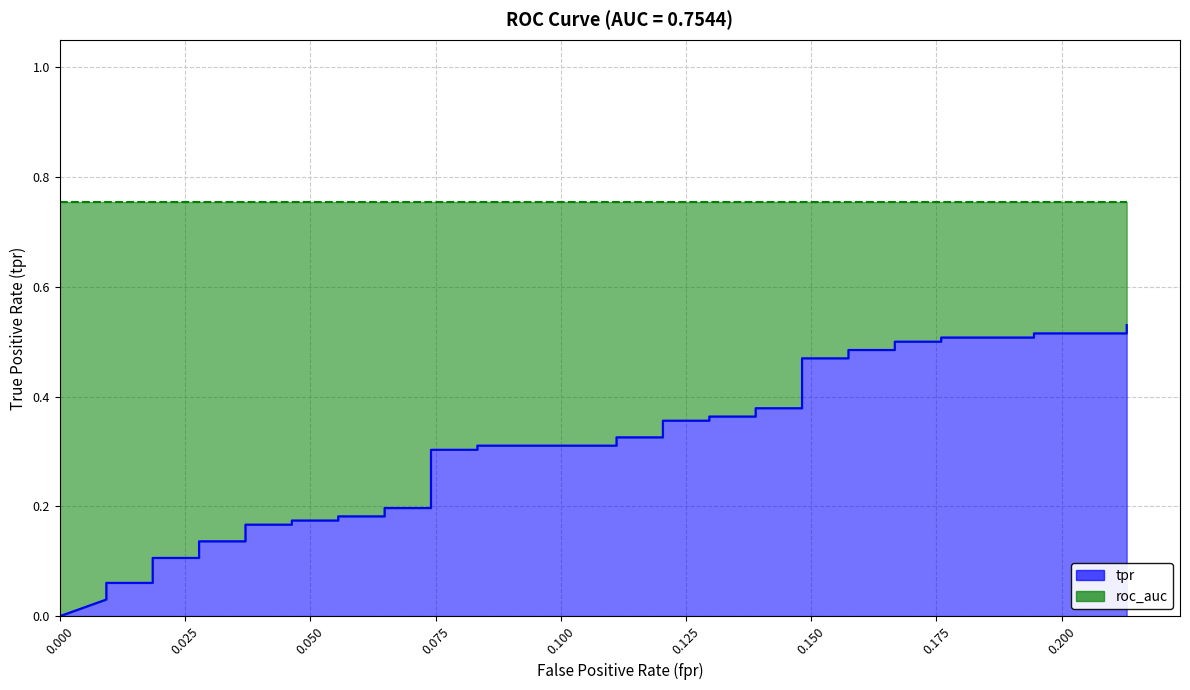

How many values are above zero?

39